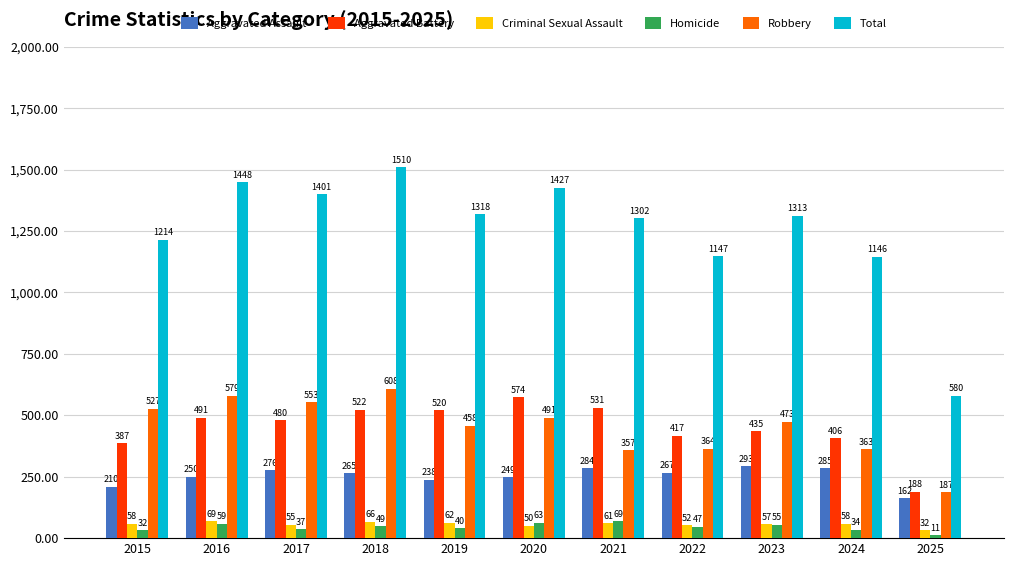

Which category has the highest value in the Criminal Sexual Assault series?

2016